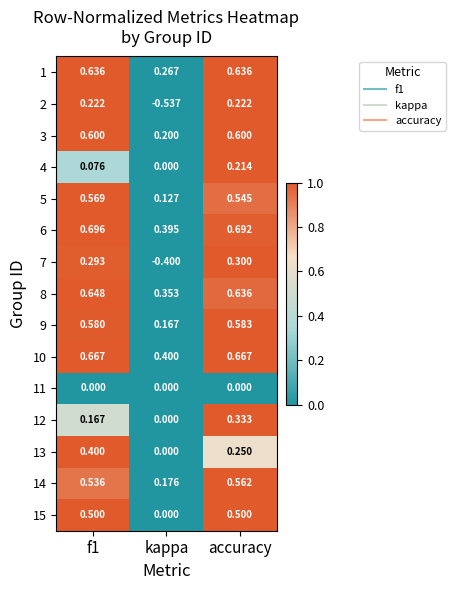

Which category has the lowest value across all series?

kappa